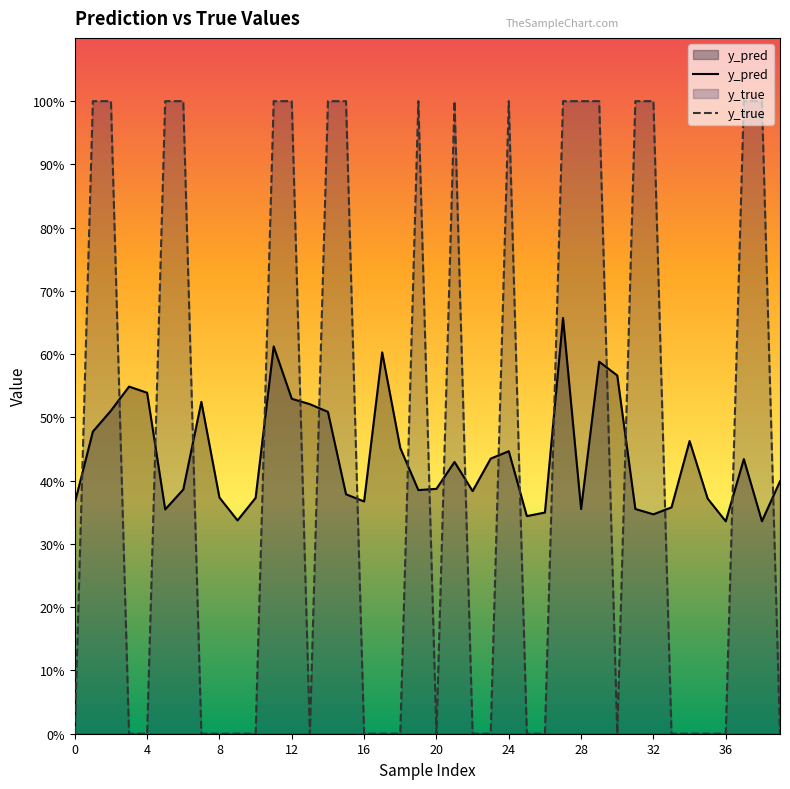

What is the maximum value shown in the chart?

1.0